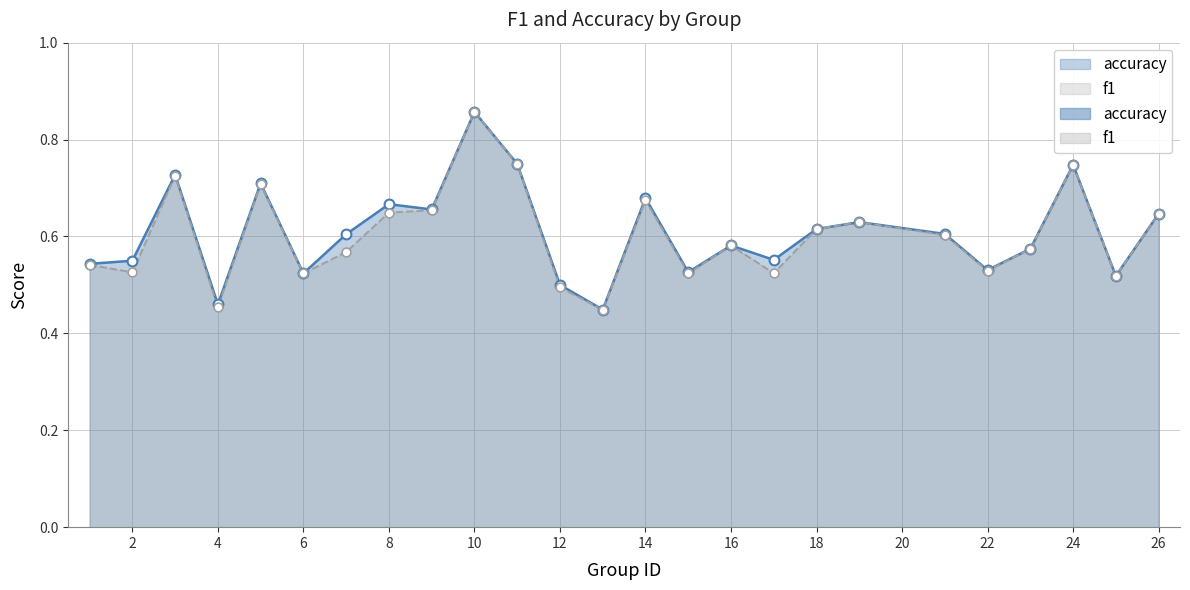

What are all the series names shown in the legend?

f1, accuracy